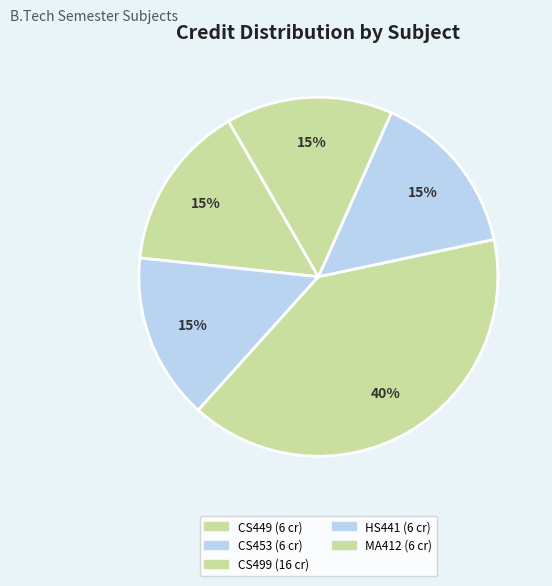

How many slices are in this pie chart?

5